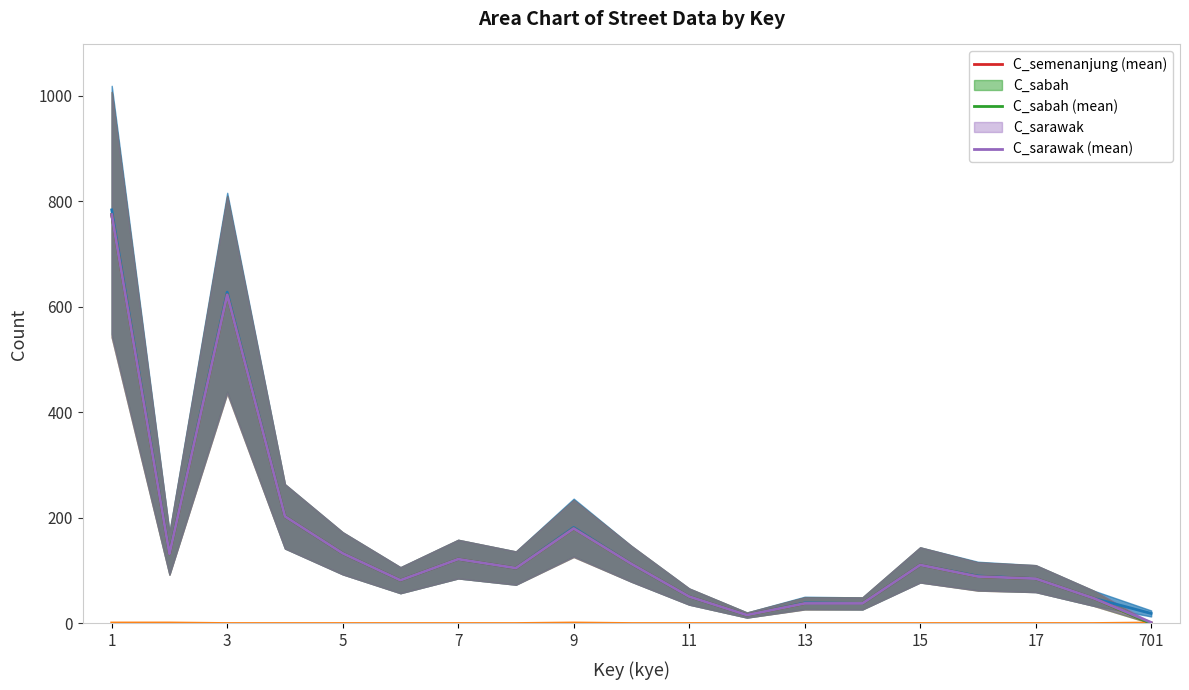

How many L_semenanjung (mean) values are between 0 and 1?

19